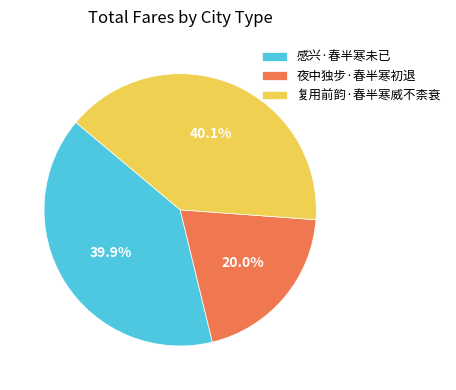

How many segments does this pie chart have?

3